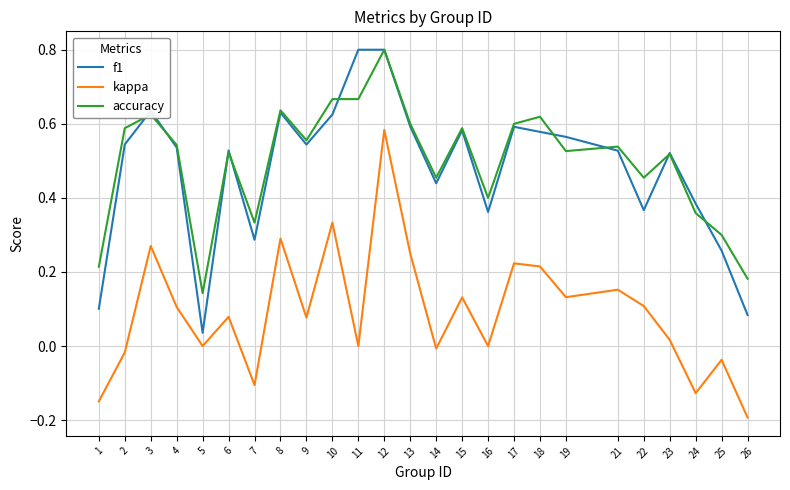

Where is the first local minimum for kappa?

5